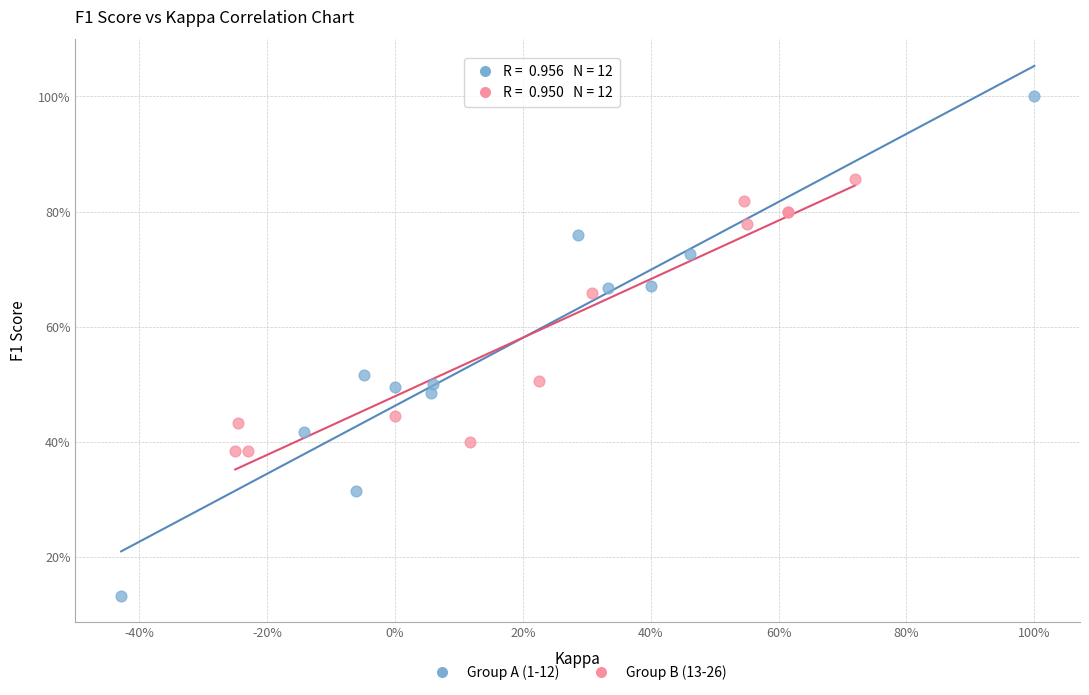

What are all the series names shown in the legend?

Group A (1-12), Group B (13-26)